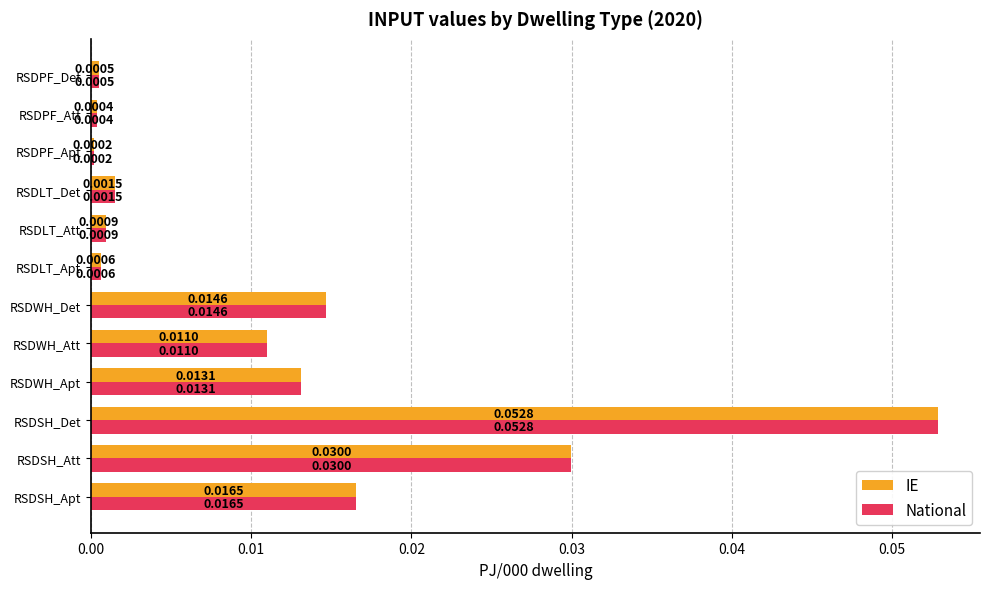

List the labels in order of National value, smallest first.

RSDPF_Apt, RSDPF_Att, RSDPF_Det, RSDLT_Apt, RSDLT_Att, RSDLT_Det, RSDWH_Att, RSDWH_Apt, RSDWH_Det, RSDSH_Apt, RSDSH_Att, RSDSH_Det